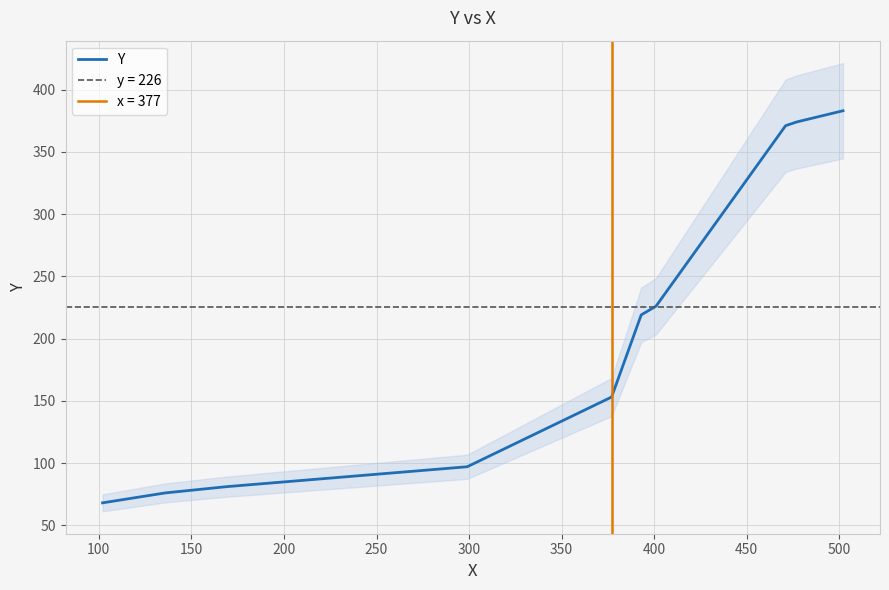

What is the maximum value for Y?

383